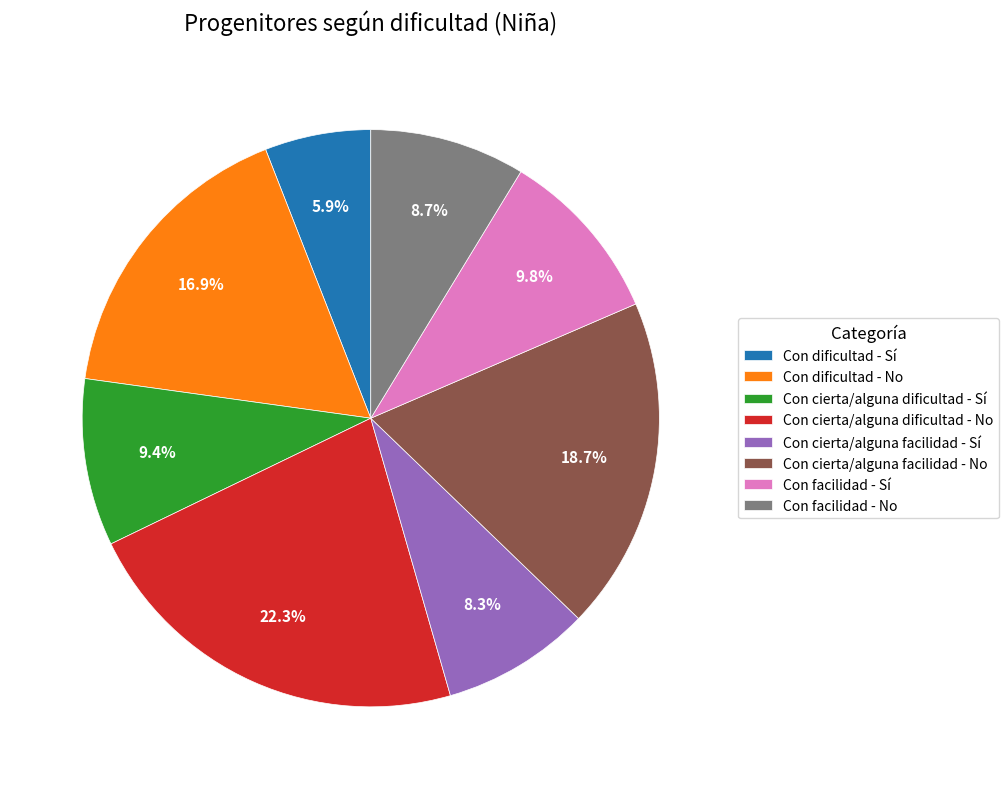

How much of the chart is everything except Con cierta/alguna facilidad - No?

81.3%